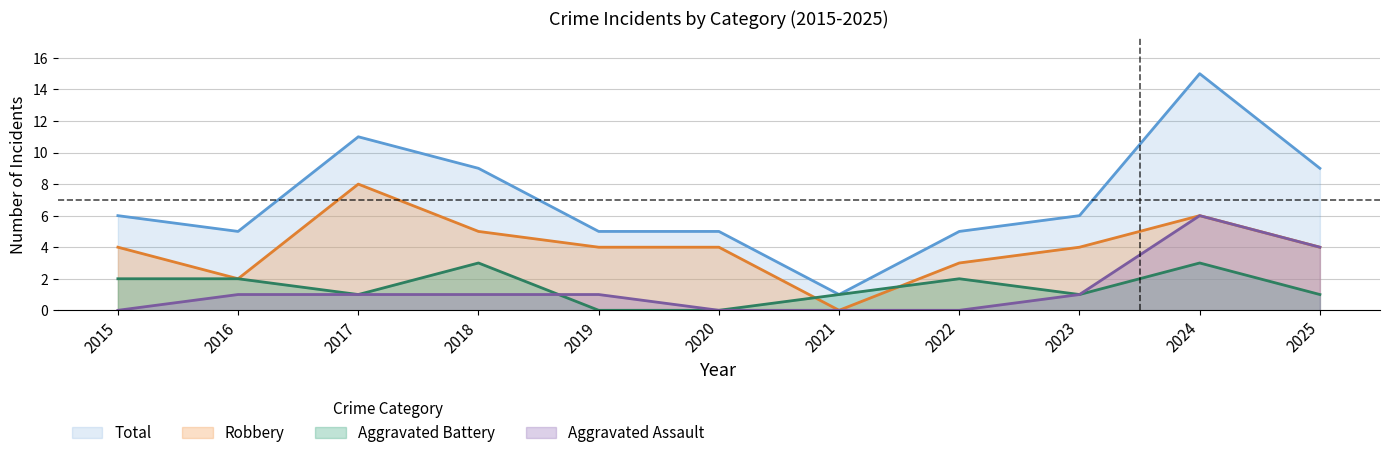

Does the chart display data point markers on the line(s)?

No